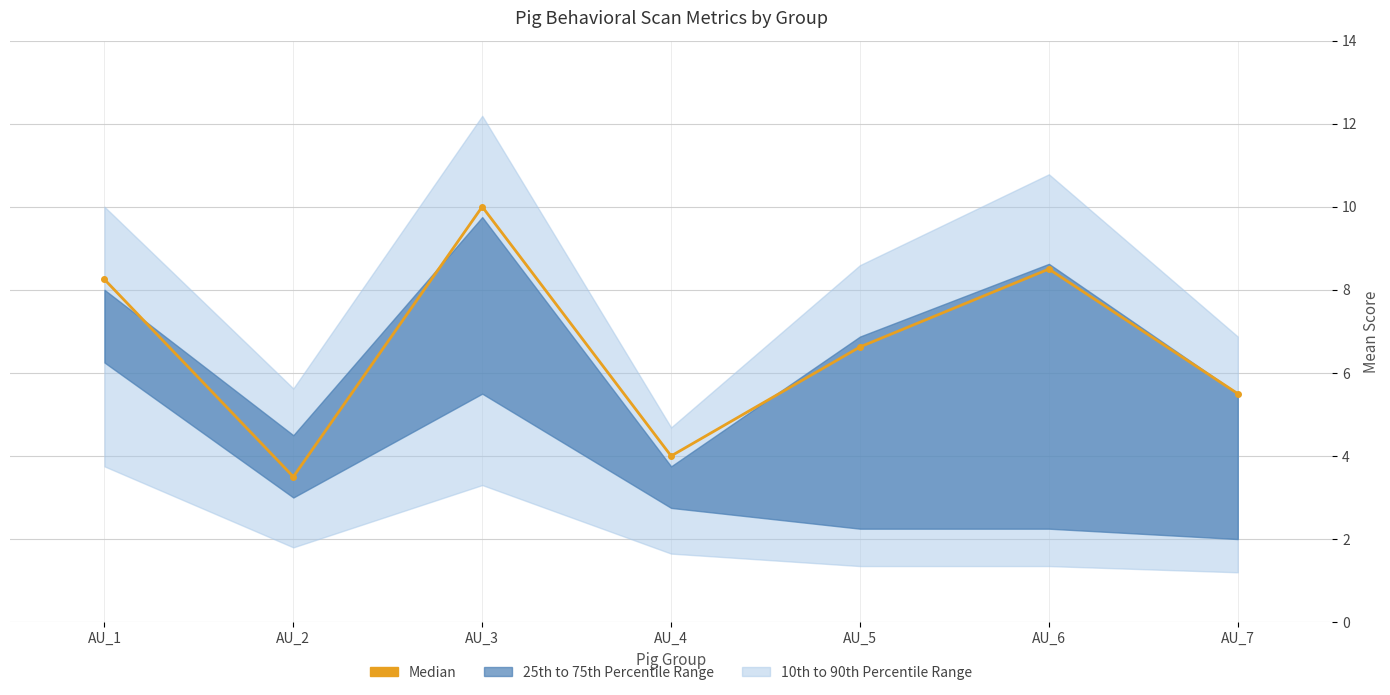

How many interior local valleys (lower than both neighbors) does the data have?

2